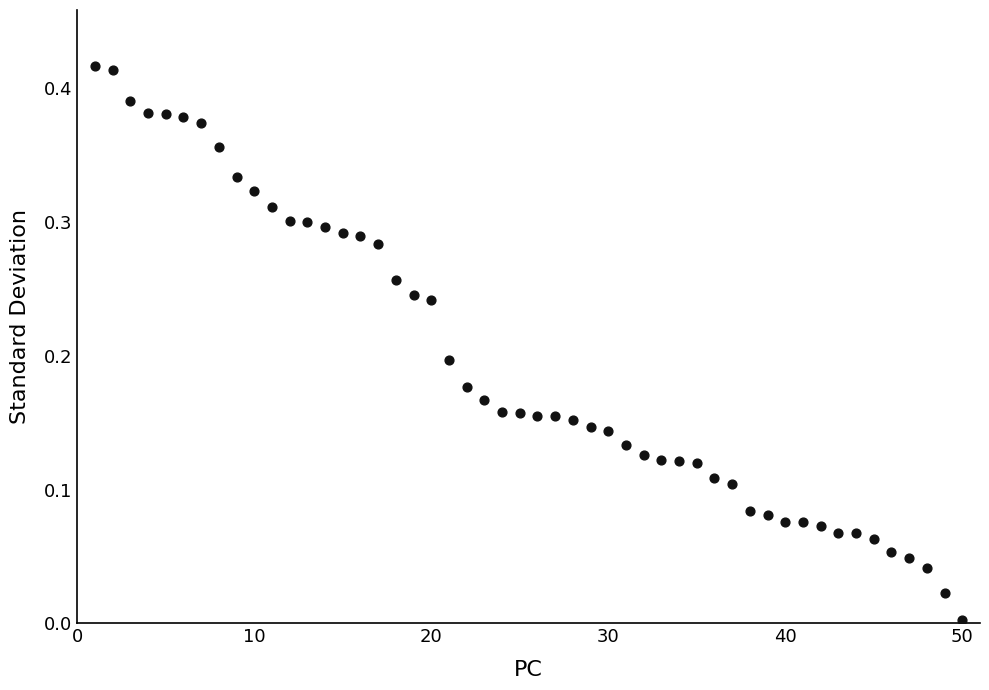

What is the range of X values (max minus min)?

49.0